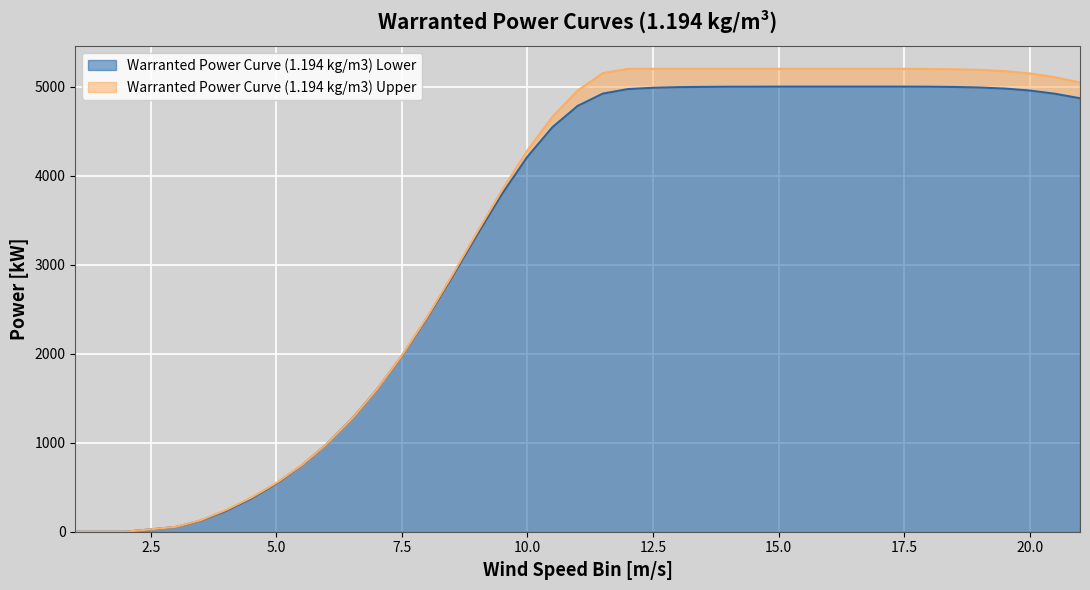

Reading left to right, what are all the values shown in this chart?

Warranted Power Curve (1.194 kg/m3) Lower: 1=0	2=0	3=53	3.5=125	4=233	4.5=371	5=539	5.5=741	6=982	6.5=1265	7=1595	7.5=1973	8=2398	8.5=2859	9=3336	9.5=3798	10=4212	10.5=4545	11=4783	11.5=4921	12=4972	12.5=4987	13=4994	13.5=4997	14=4999	14.5=4999	15=5000	15.5=5000	16=5000	16.5=5000	17=5000	17.5=5000	18=4999	18.5=4996	19=4990	19.5=4978	20=4956	20.5=4920	21=4869
Warranted Power Curve (1.194 kg/m3) Upper: 1=0	2=0	3=55	3.5=130	4=244	4.5=382	5=547	5.5=745	6=983	6.5=1266	7=1597	7.5=1978	8=2409	8.5=2878	9=3366	9.5=3842	10=4284	10.5=4663	11=4956	11.5=5151	12=5200	12.5=5200	13=5200	13.5=5200	14=5200	14.5=5200	15=5200	15.5=5200	16=5200	16.5=5200	17=5200	17.5=5200	18=5198	18.5=5195	19=5188	19.5=5174	20=5148	20.5=5106	21=5046